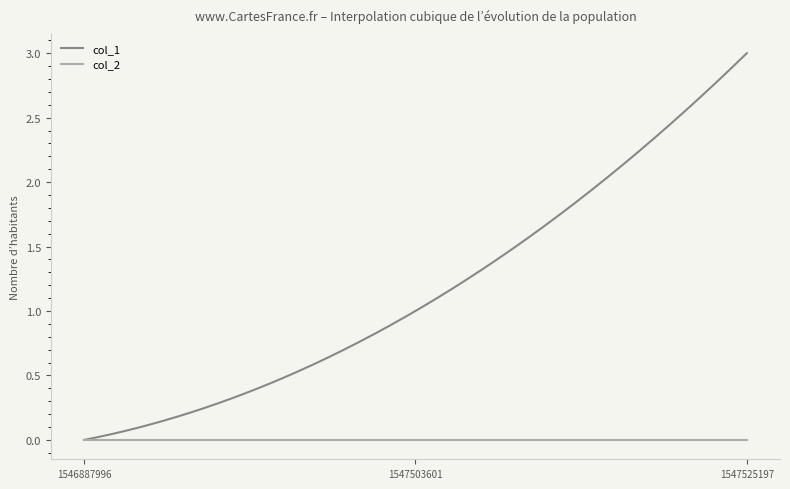

Which series has the largest total across all categories?

col_1